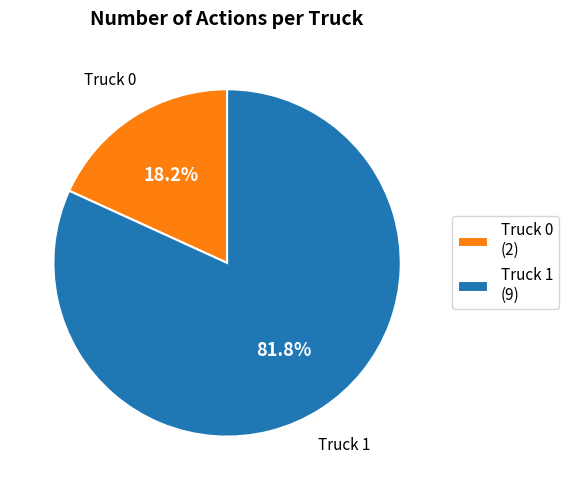

Approximately how many times larger is the value at Truck 1 (9) compared to Truck 0 (2)?

4.5